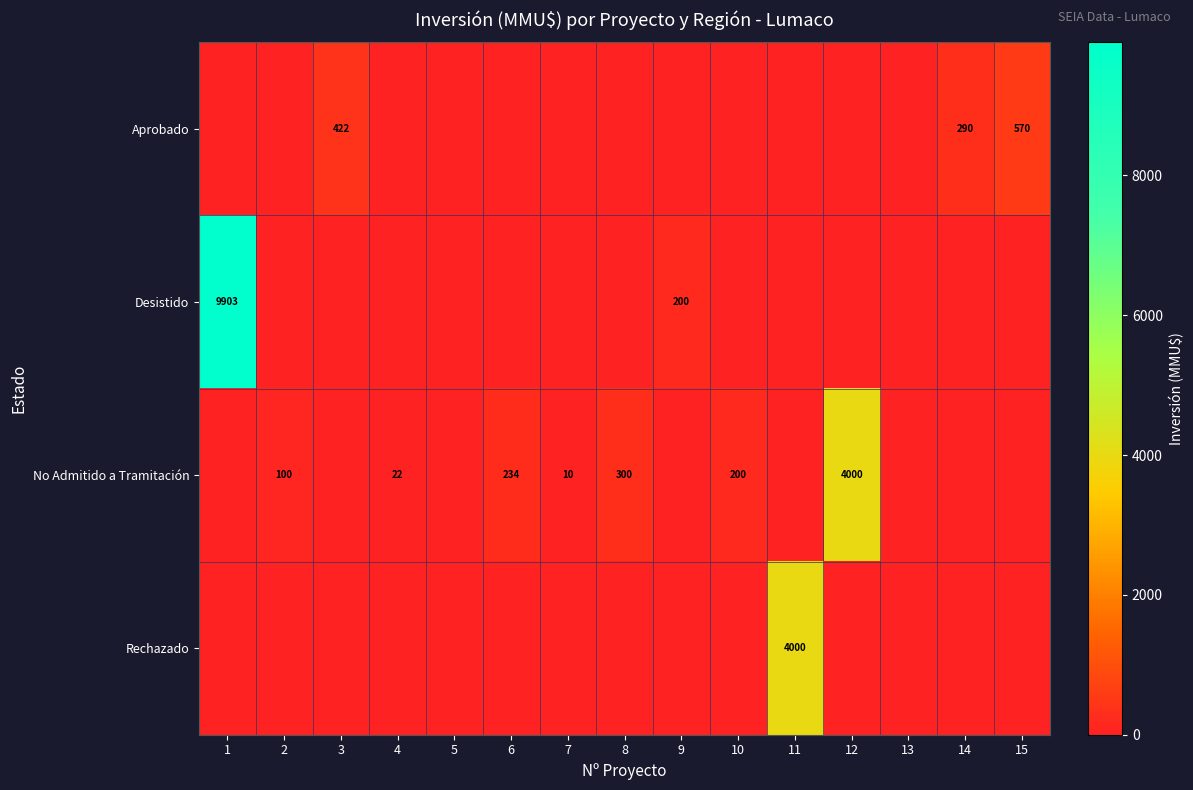

Between 14 and 5, which is larger?

14